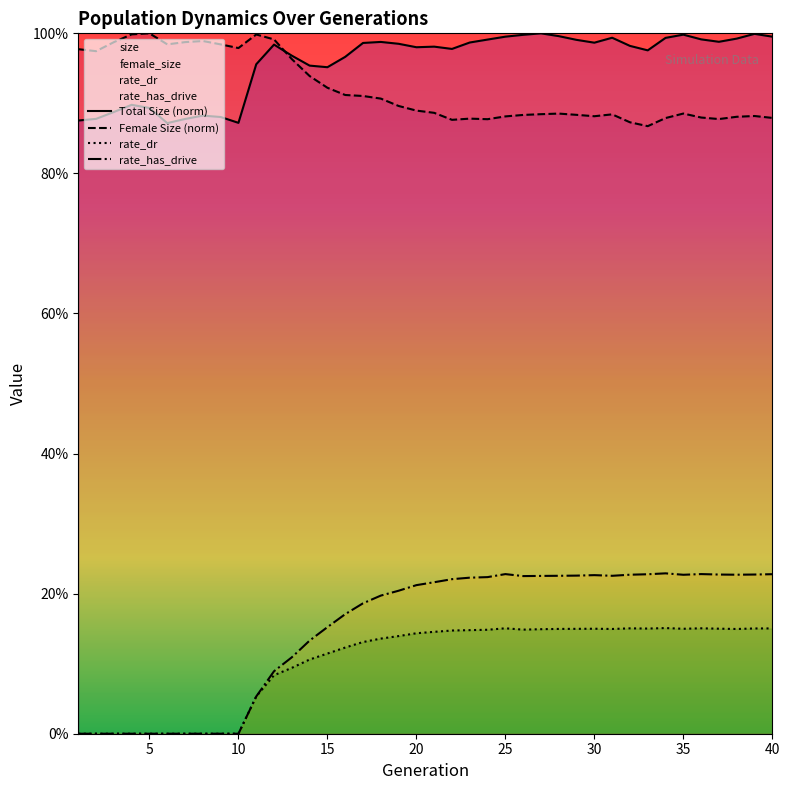

How many categories are shown in the chart?

40